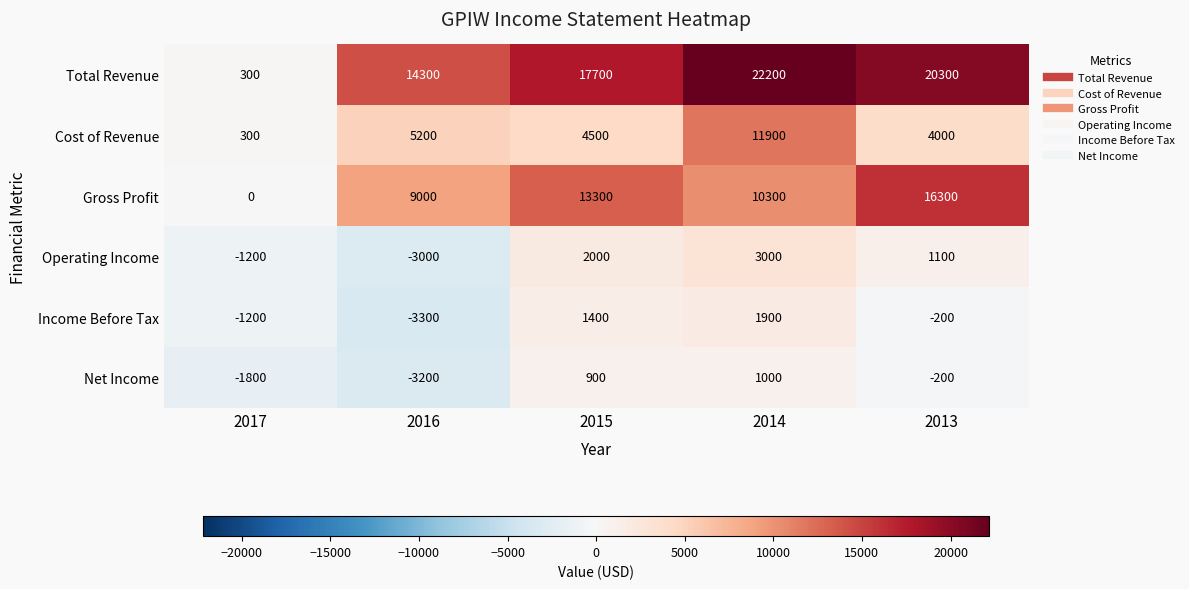

Which series changed the most between 2017 and 2016?

Total Revenue